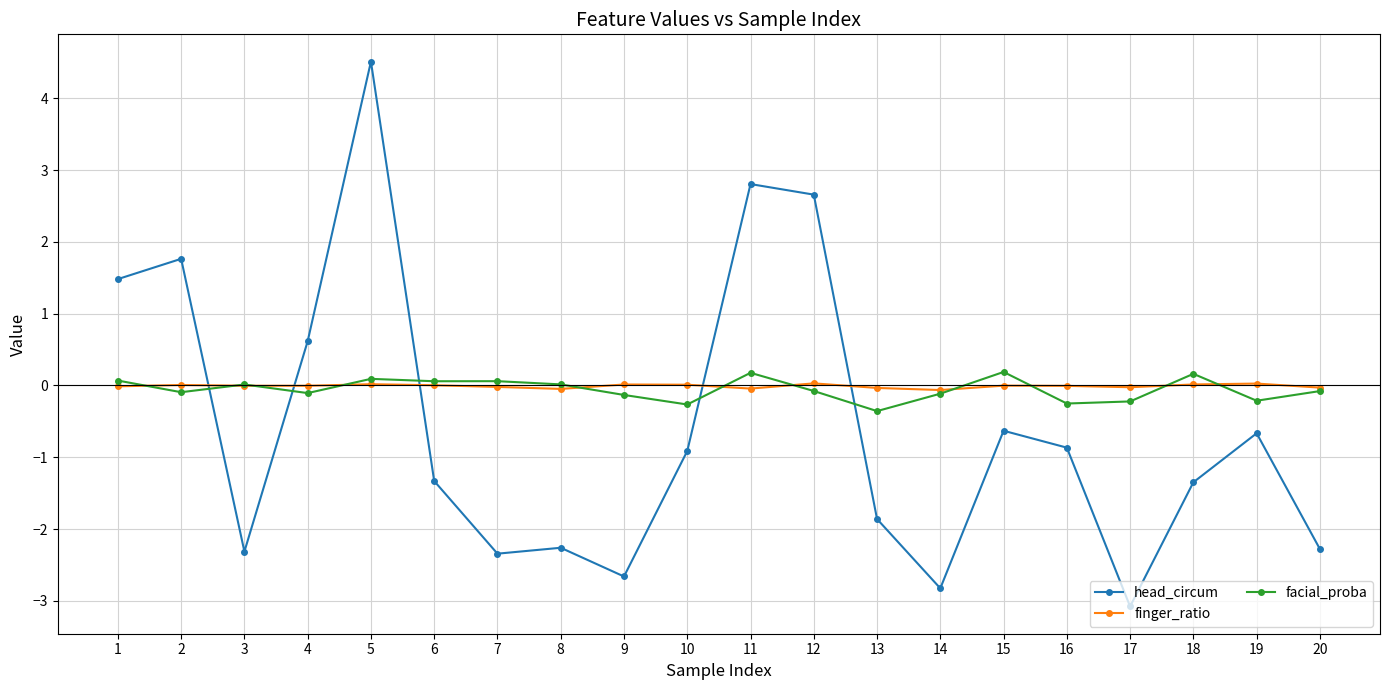

At which category is the sum across all series the highest?

5